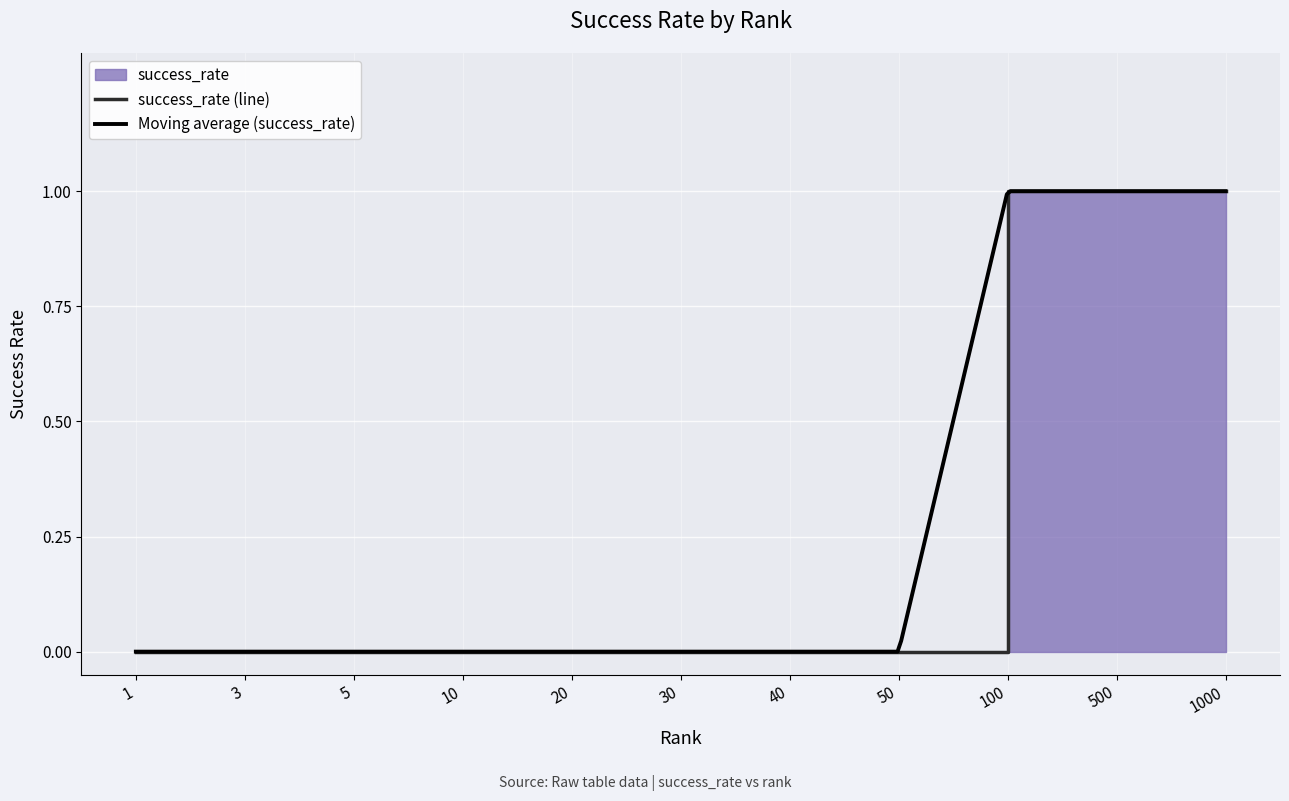

Rank the categories by value from highest to lowest.

100.0, 500.0, 1000.0, 1.0, 3.0, 5.0, 10.0, 20.0, 30.0, 40.0, 50.0